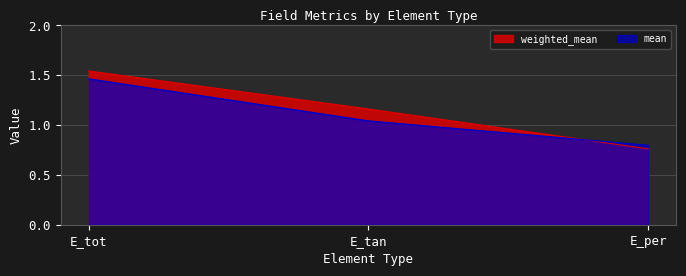

True or false: mean has a value of 0.4 at E_tot.

False